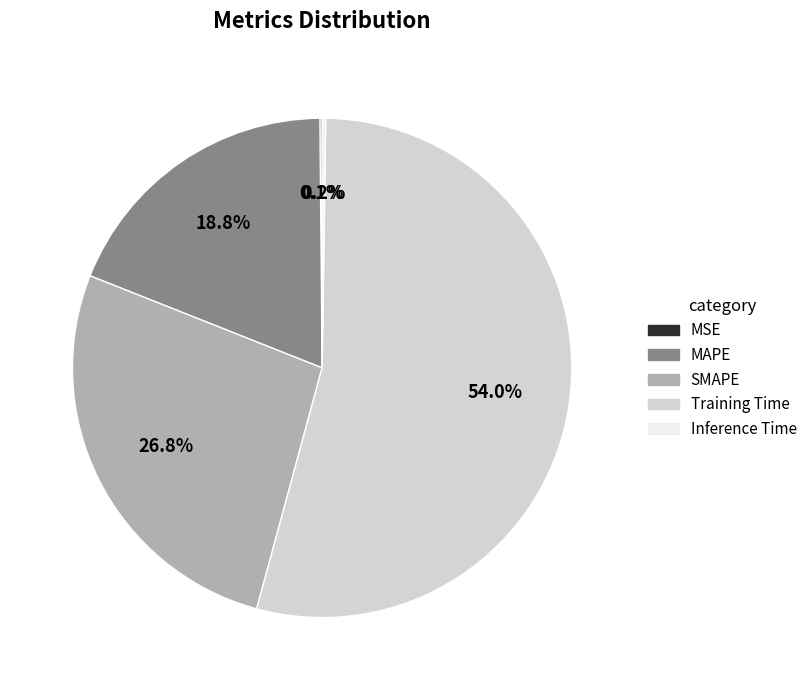

Which has a higher value, SMAPE or Training Time?

Training Time